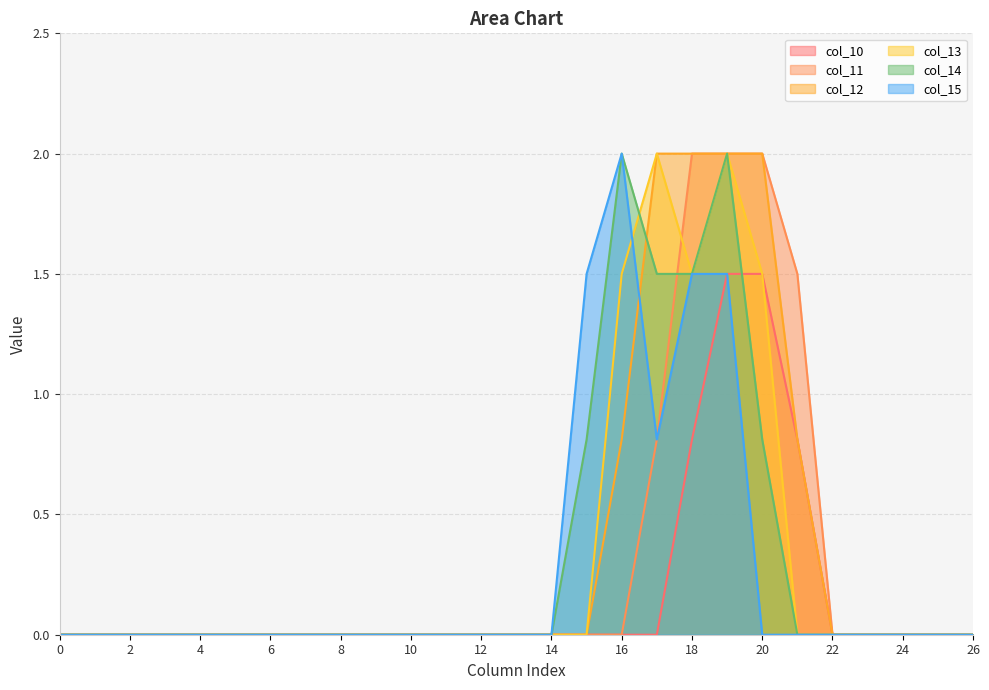

Rank the categories by col_10 value from lowest to highest.

0, 1, 2, 3, 4, 5, 6, 7, 8, 9, 10, 11, 12, 13, 14, 15, 16, 17, 22, 23, 24, 25, 26, 18, 21, 19, 20